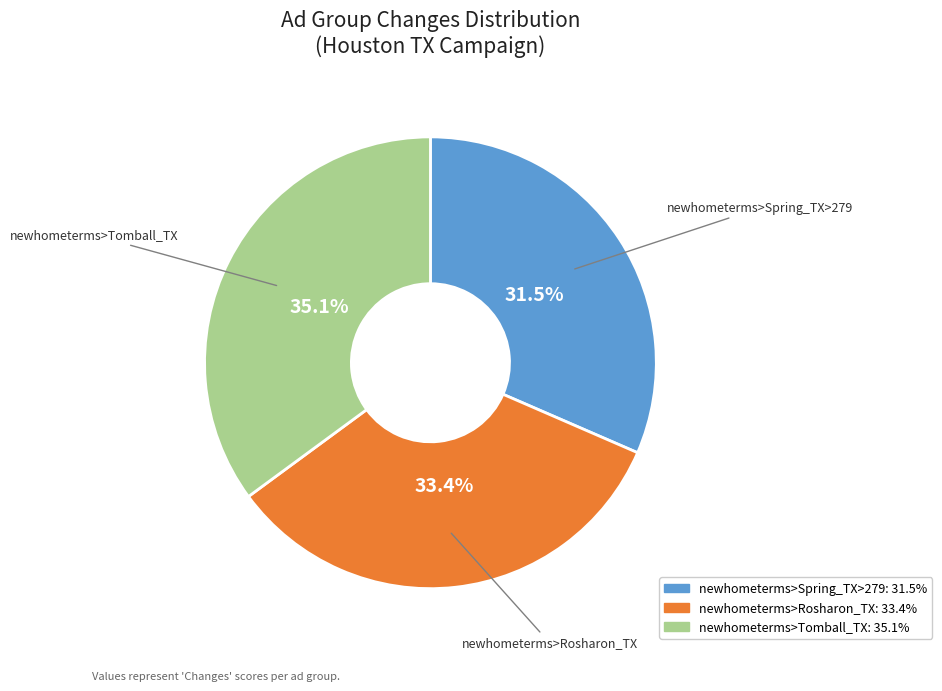

Is there any slice that represents more than half of the pie?

No